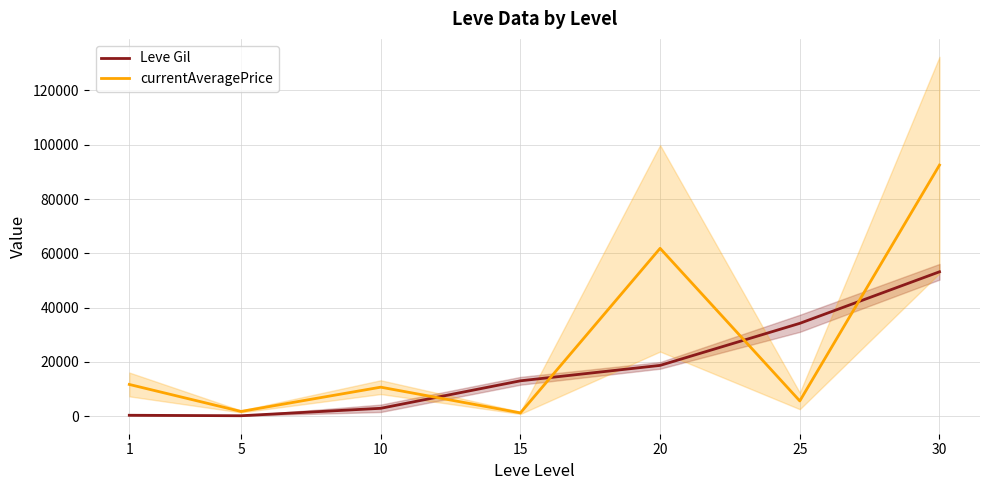

Does the chart display data point markers on the line(s)?

No